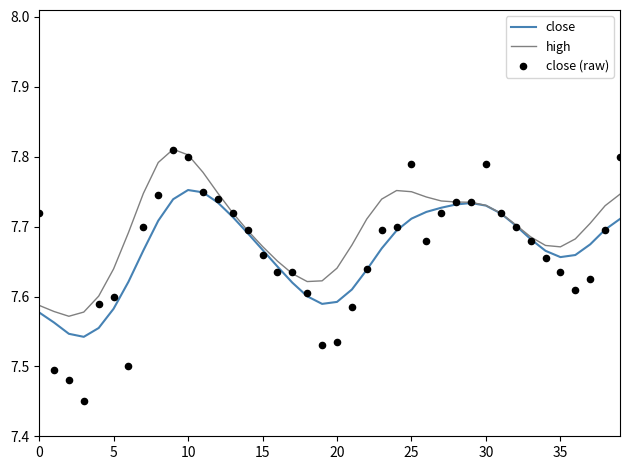

Which series reaches the maximum Y coordinate?

high